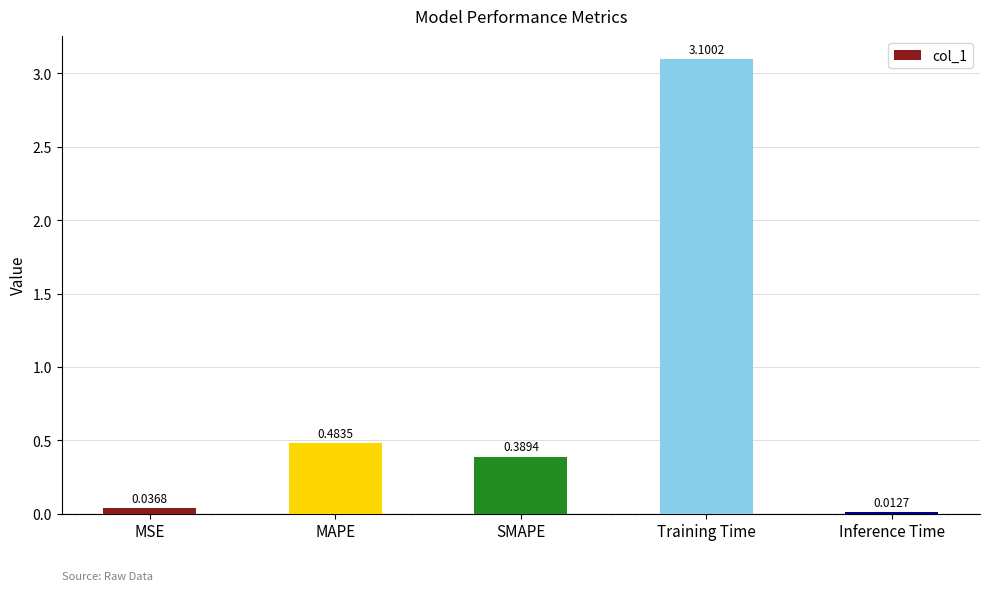

Rank the categories by value from lowest to highest.

Inference Time, MSE, SMAPE, MAPE, Training Time